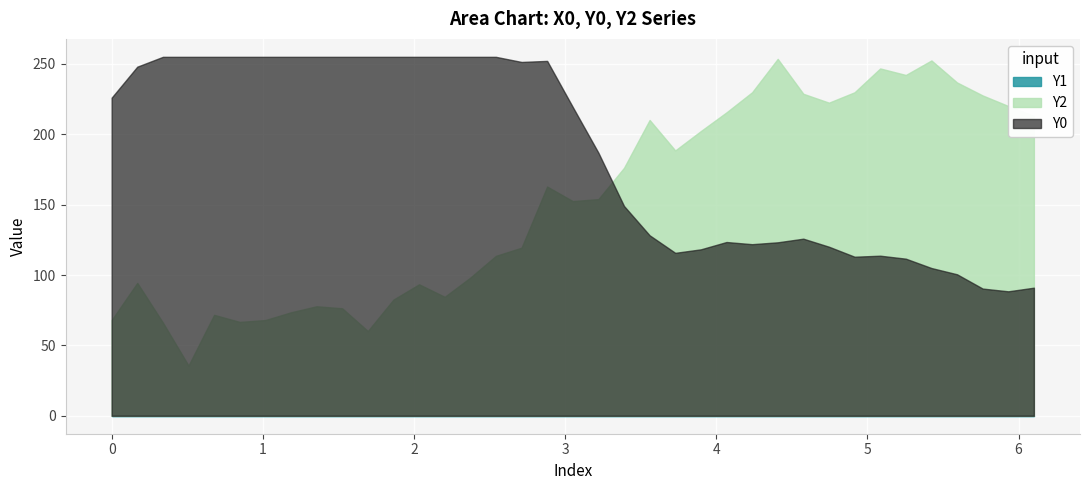

True or false: Y1 and X0 intersect in this chart.

False